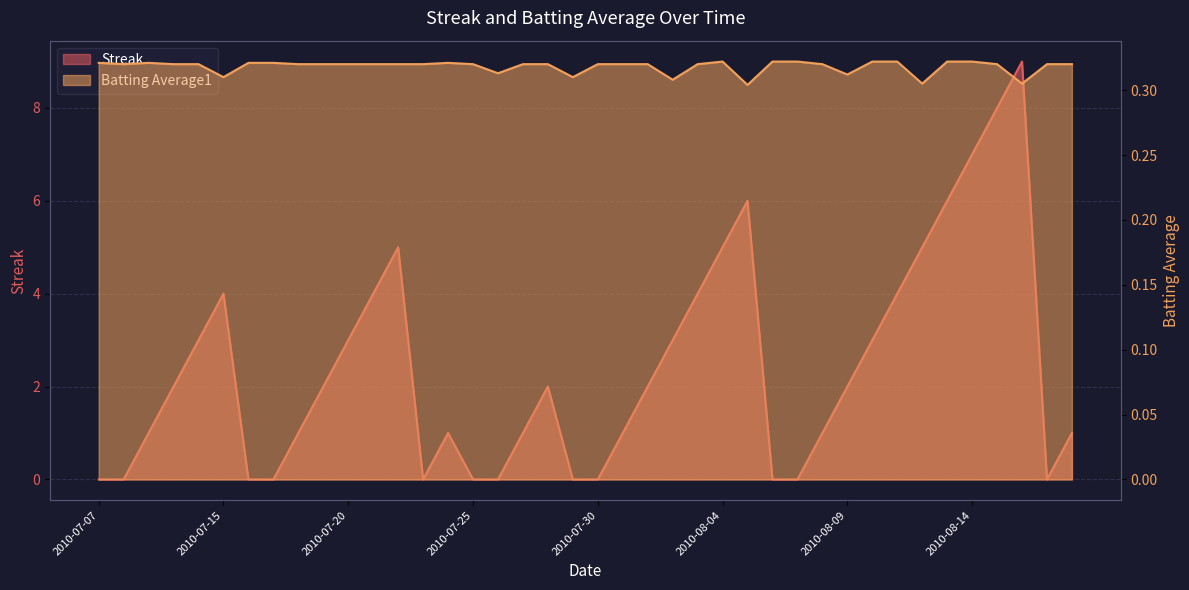

Reading right to left, what are all the values shown in this chart?

Streak: 2010-08-18=1.0	2010-08-17=0.0	2010-08-16=9.0	2010-08-15=8.0	2010-08-14=7.0	2010-08-13=6.0	2010-08-12=5.0	2010-08-11=4.0	2010-08-10=3.0	2010-08-09=2.0	2010-08-08=1.0	2010-08-07=0.0	2010-08-06=0.0	2010-08-05=6.0	2010-08-04=5.0	2010-08-03=4.0	2010-08-02=3.0	2010-08-01=2.0	2010-07-31=1.0	2010-07-30=0.0	2010-07-29=0.0	2010-07-28=2.0	2010-07-27=1.0	2010-07-26=0.0	2010-07-25=0.0	2010-07-24=1.0	2010-07-23=0.0	2010-07-22=5.0	2010-07-21=4.0	2010-07-20=3.0	2010-07-19=2.0	2010-07-18=1.0	2010-07-17=0.0	2010-07-16=0.0	2010-07-15=4.0	2010-07-11=3.0	2010-07-10=2.0	2010-07-09=1.0	2010-07-08=0.0	2010-07-07=0.0
Batting Average1: 2010-08-18=0.3	2010-08-17=0.3	2010-08-16=0.3	2010-08-15=0.3	2010-08-14=0.3	2010-08-13=0.3	2010-08-12=0.3	2010-08-11=0.3	2010-08-10=0.3	2010-08-09=0.3	2010-08-08=0.3	2010-08-07=0.3	2010-08-06=0.3	2010-08-05=0.3	2010-08-04=0.3	2010-08-03=0.3	2010-08-02=0.3	2010-08-01=0.3	2010-07-31=0.3	2010-07-30=0.3	2010-07-29=0.3	2010-07-28=0.3	2010-07-27=0.3	2010-07-26=0.3	2010-07-25=0.3	2010-07-24=0.3	2010-07-23=0.3	2010-07-22=0.3	2010-07-21=0.3	2010-07-20=0.3	2010-07-19=0.3	2010-07-18=0.3	2010-07-17=0.3	2010-07-16=0.3	2010-07-15=0.3	2010-07-11=0.3	2010-07-10=0.3	2010-07-09=0.3	2010-07-08=0.3	2010-07-07=0.3